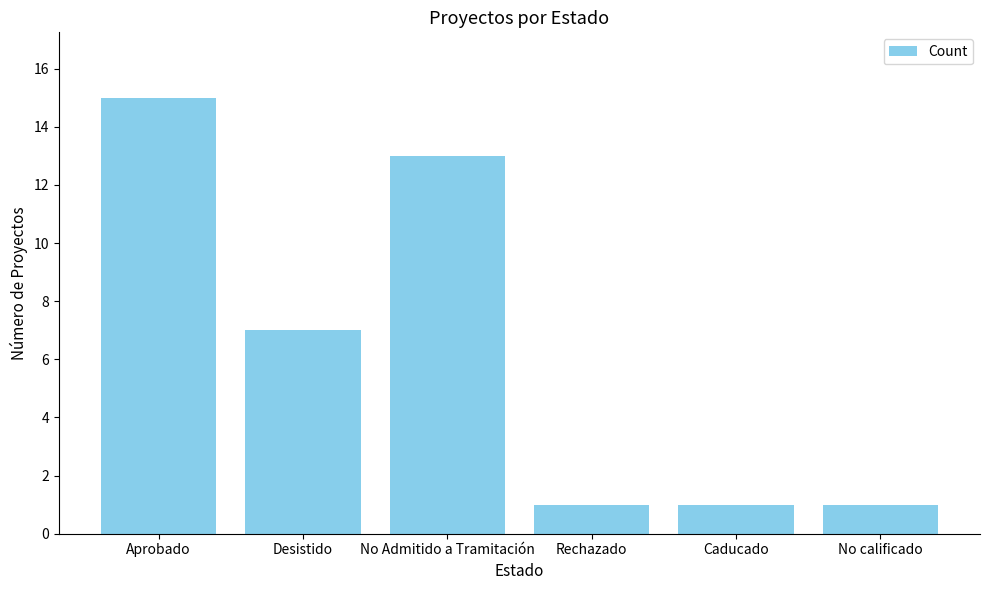

What is the label of the 2nd bar from the right?

Caducado